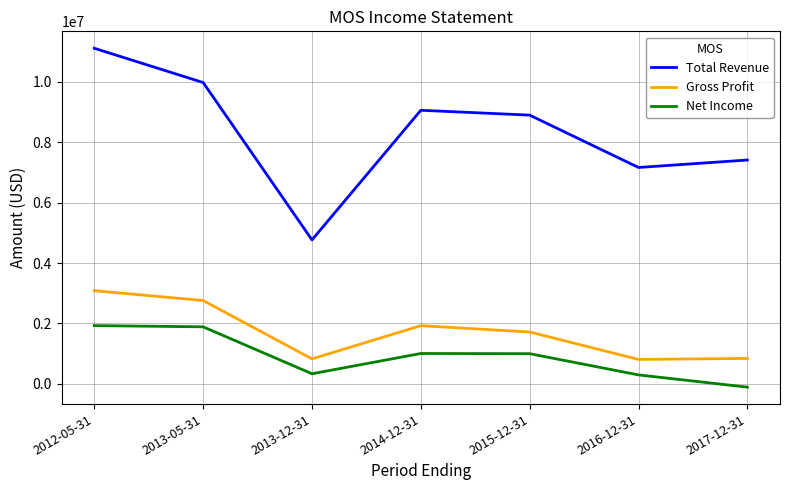

What is the difference between the maximum and minimum values in the Total Revenue series?

6341900